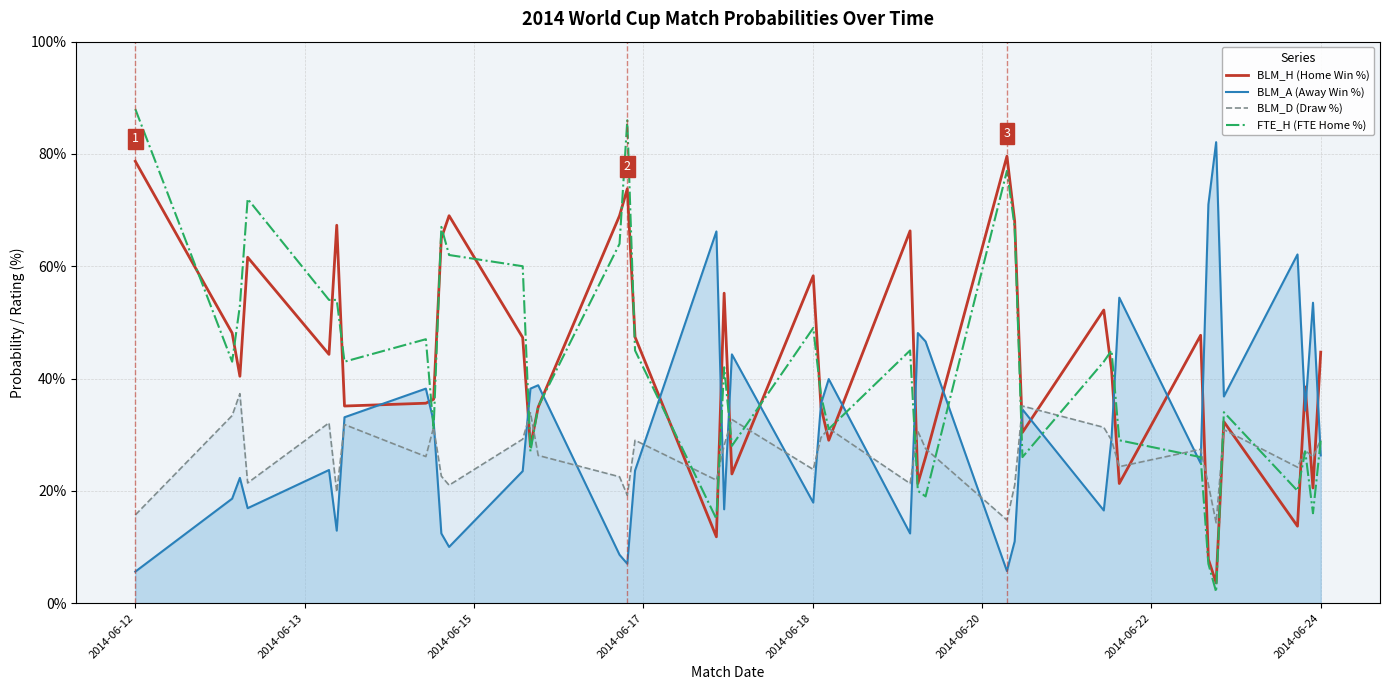

Which series has the largest range (max minus min)?

FTE_H (FTE Home %)